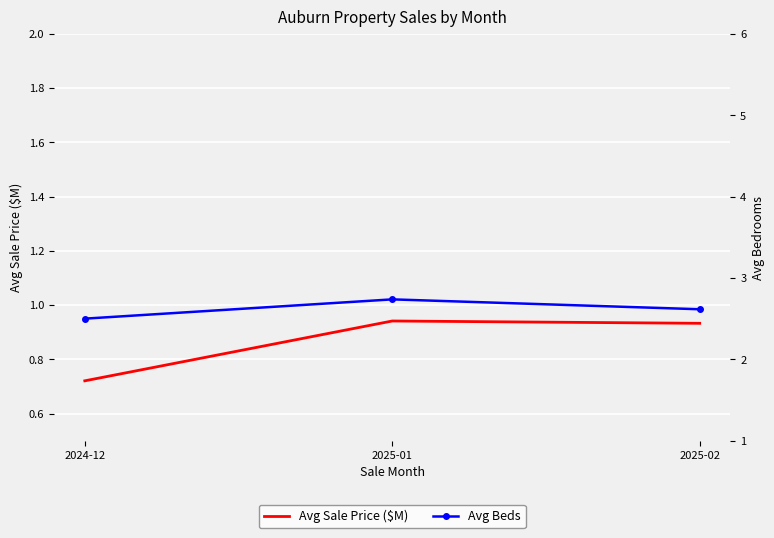

At which category is the sum across all series the highest?

2025-01